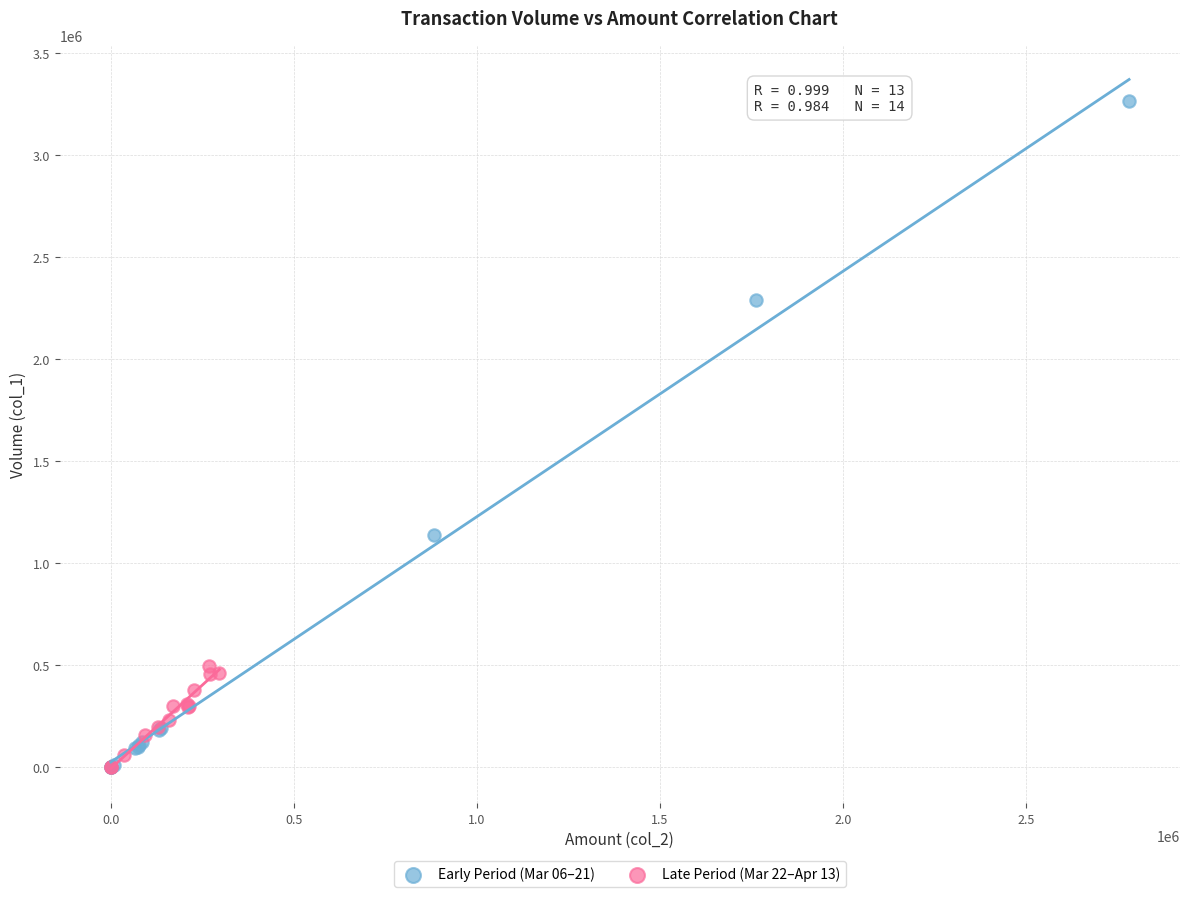

Which series has the widest spread of Y values?

Early Period (Mar 06–21)